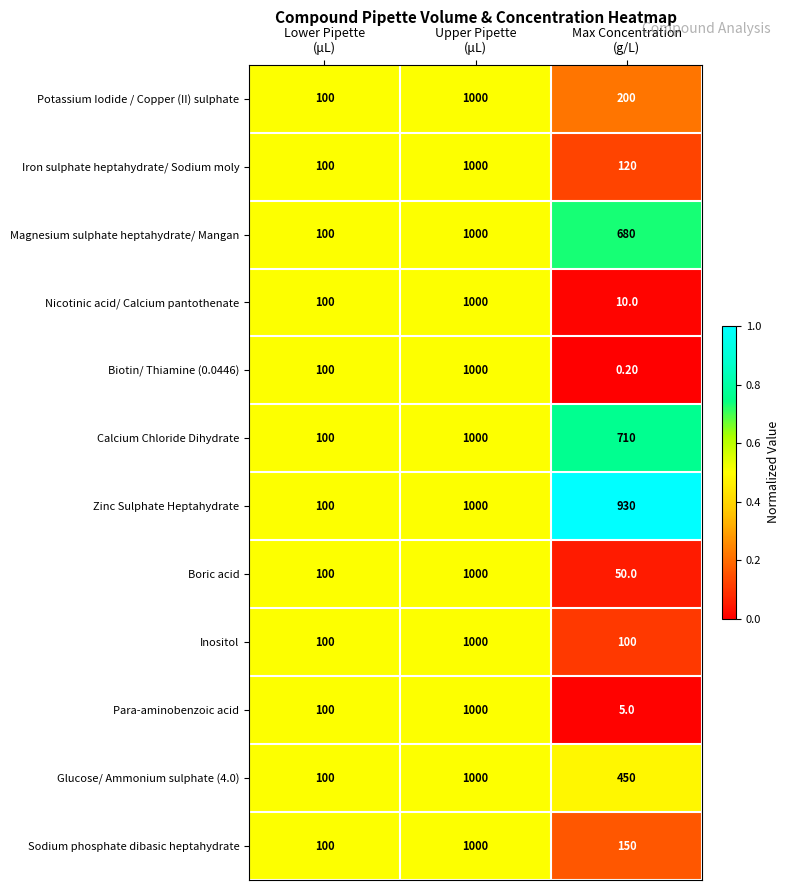

Which series has the widest spread of values?

Biotin/ Thiamine (0.0446)